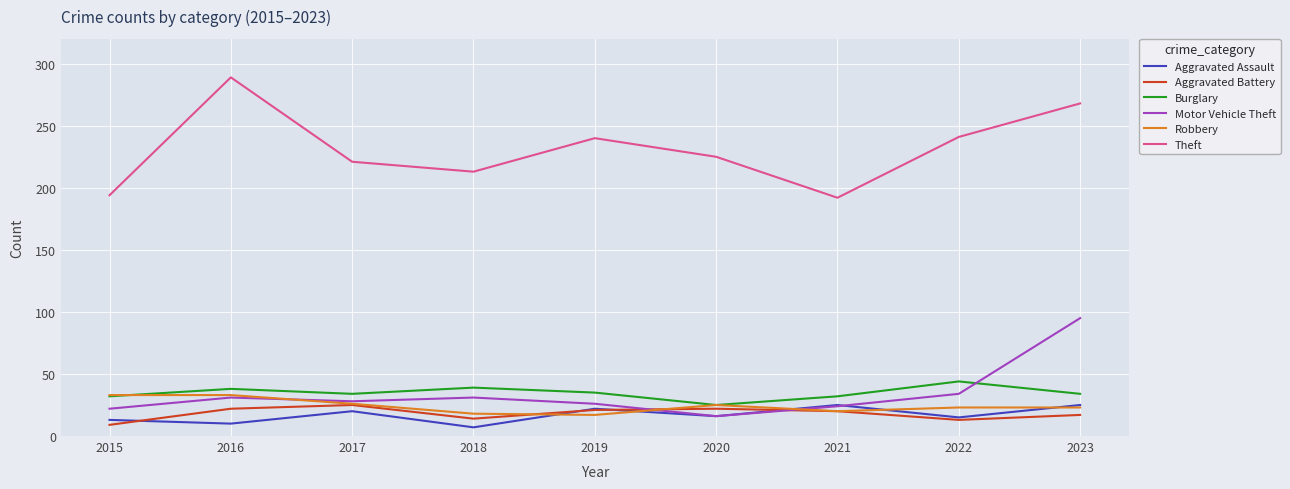

What is the sum of all Motor Vehicle Theft values?

307